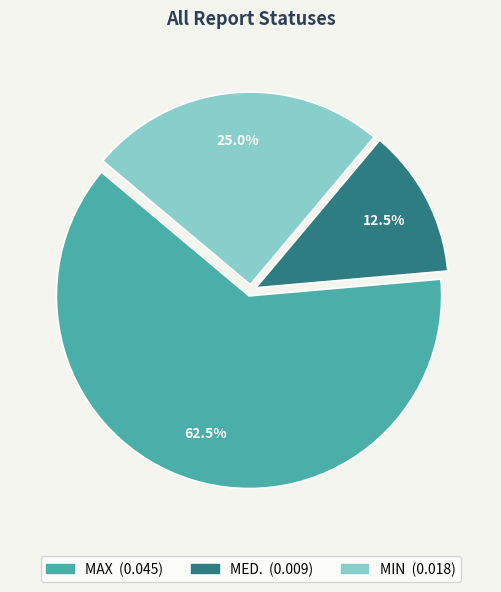

What is the smallest slice in the pie chart?

MED.